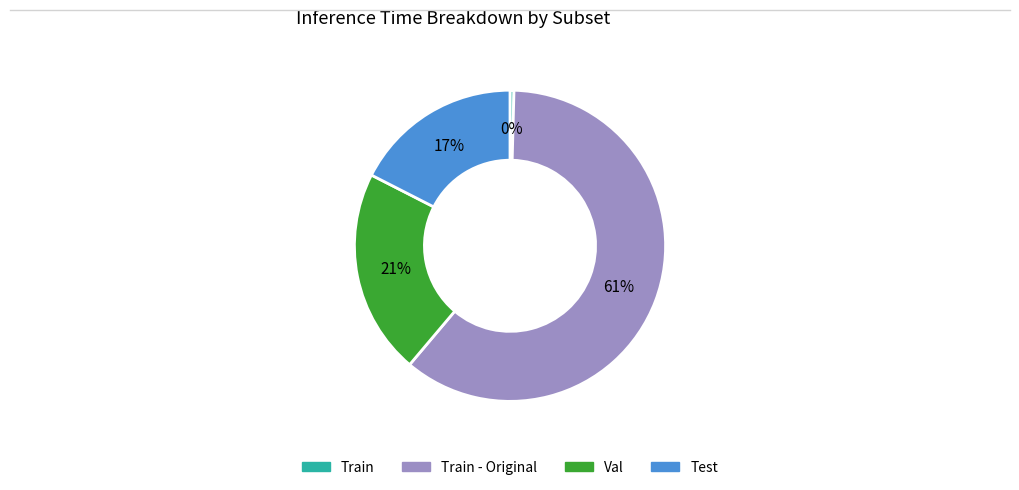

To the nearest percent, what is the average slice percentage?

25%